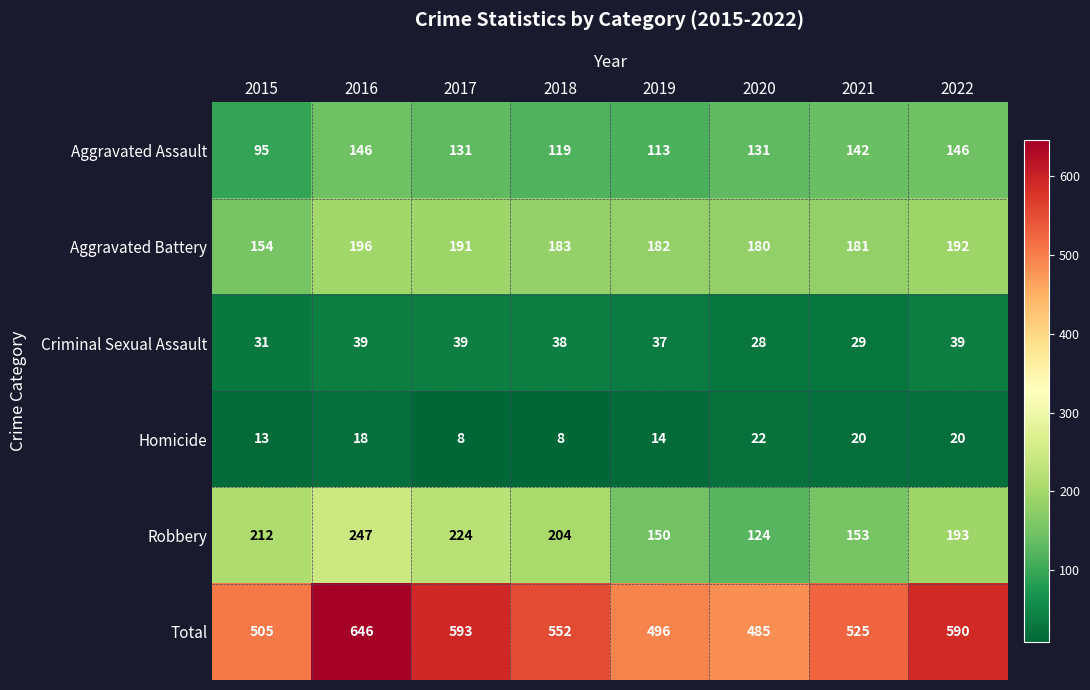

How many data points does each series have?

8